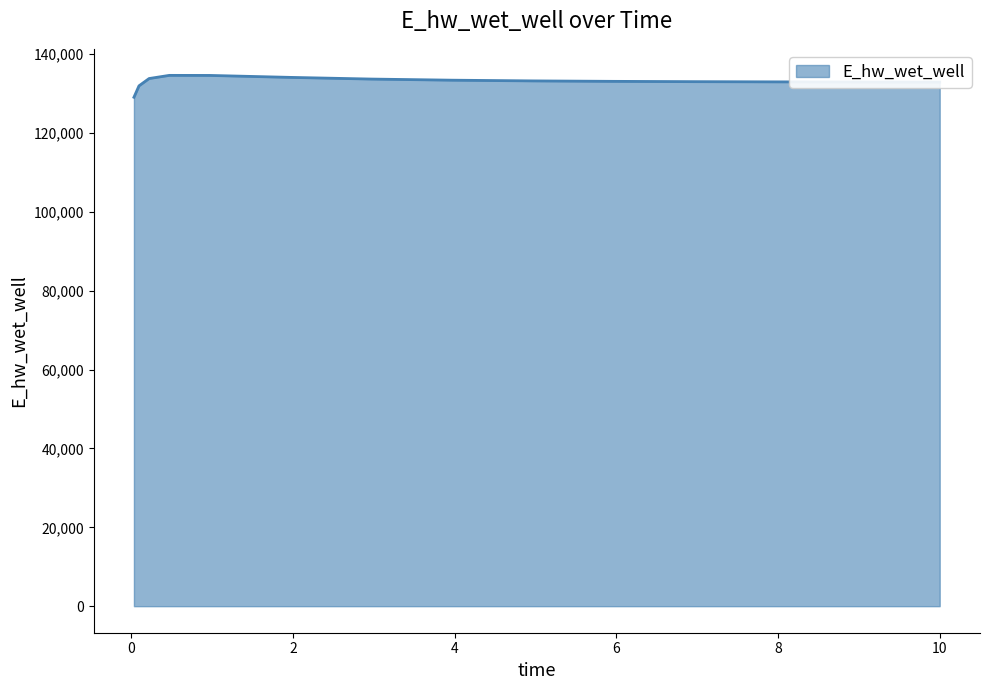

What is the maximum value shown in the chart?

134615.1